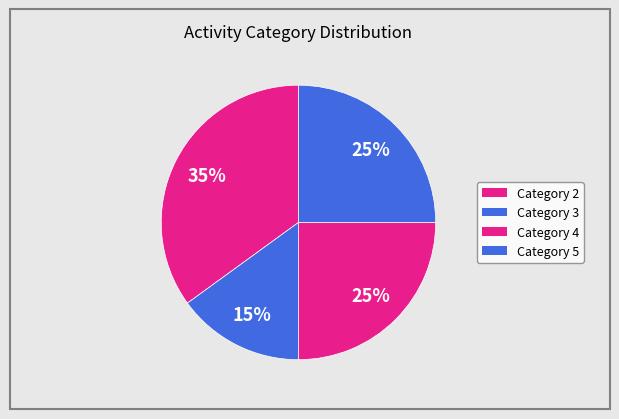

How many slices are in this pie chart?

4